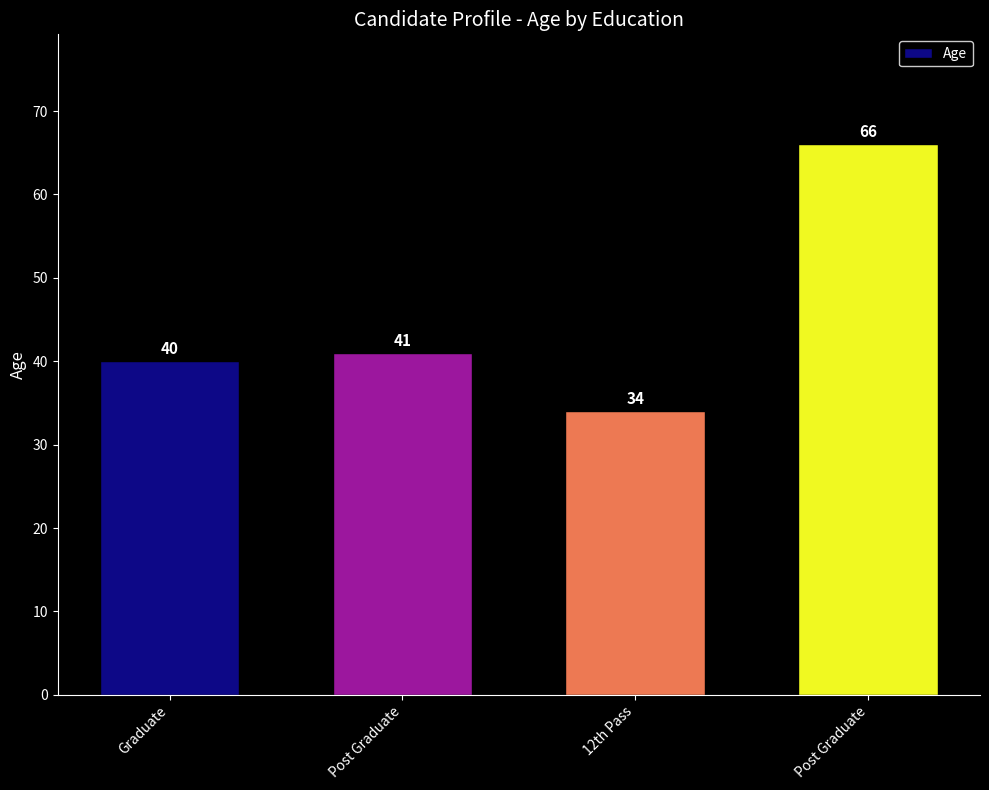

How many values are below 41?

2